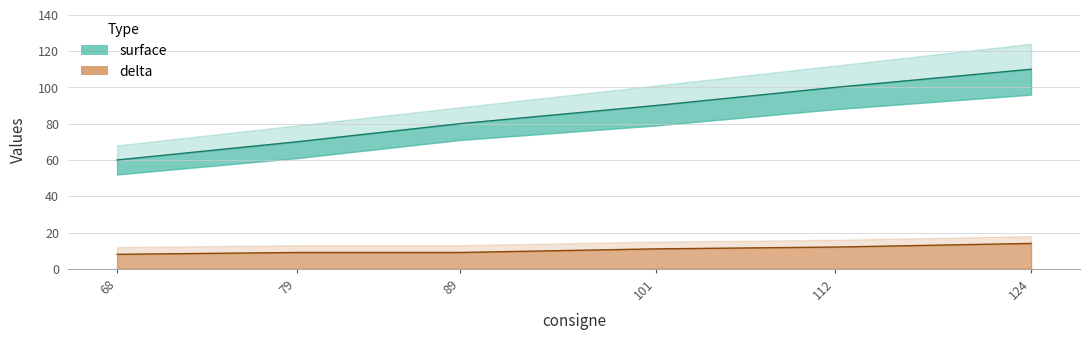

At which label does surface first exceed 90?

112